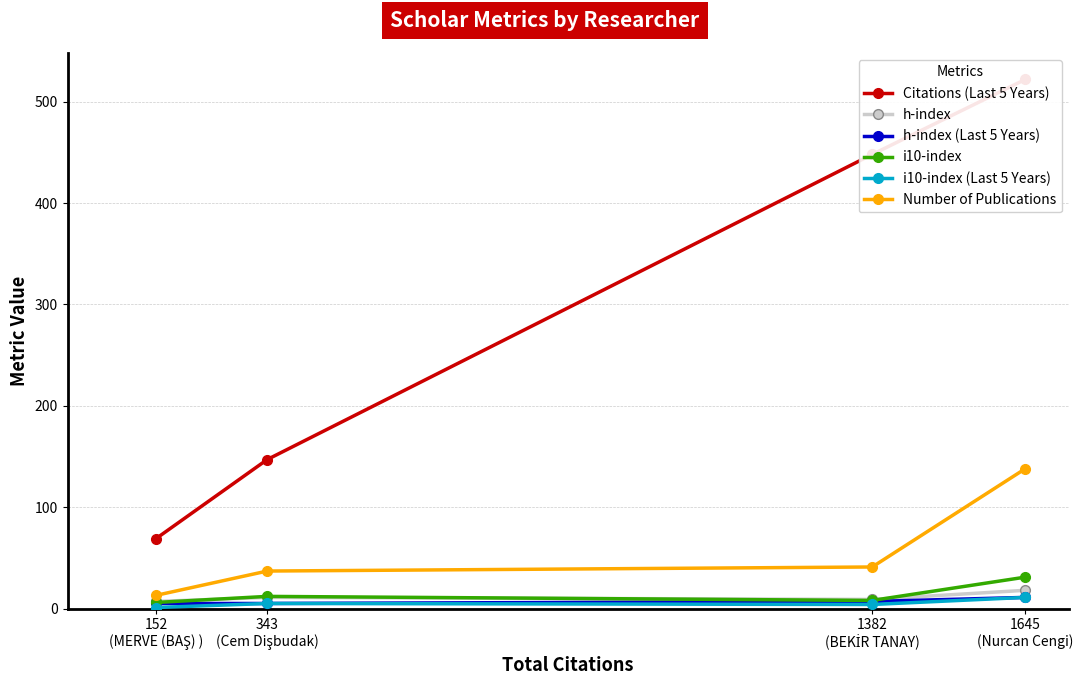

Reading left to right, extract all data points from this chart.

Citations (Last 5 Years): 1645
(Nurcan Cengi)=522	1382
(BEKİR TANAY)=448	343
(Cem Dişbudak)=147	152
(MERVE (BAŞ) )=69
h-index: 1645
(Nurcan Cengi)=18	1382
(BEKİR TANAY)=9	343
(Cem Dişbudak)=11	152
(MERVE (BAŞ) )=7
h-index (Last 5 Years): 1645
(Nurcan Cengi)=11	1382
(BEKİR TANAY)=7	343
(Cem Dişbudak)=5	152
(MERVE (BAŞ) )=5
i10-index: 1645
(Nurcan Cengi)=31	1382
(BEKİR TANAY)=8	343
(Cem Dişbudak)=12	152
(MERVE (BAŞ) )=6
i10-index (Last 5 Years): 1645
(Nurcan Cengi)=11	1382
(BEKİR TANAY)=4	343
(Cem Dişbudak)=5	152
(MERVE (BAŞ) )=1
Number of Publications: 1645
(Nurcan Cengi)=138	1382
(BEKİR TANAY)=41	343
(Cem Dişbudak)=37	152
(MERVE (BAŞ) )=13